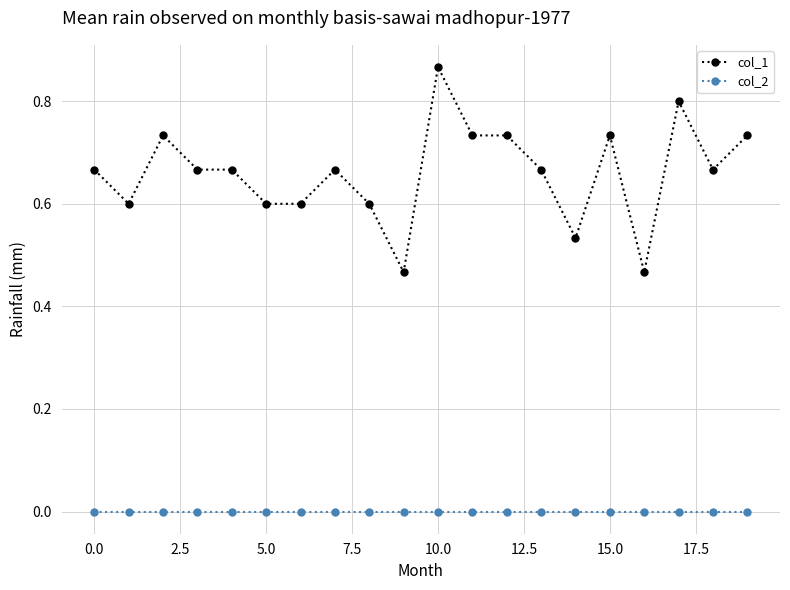

True or false: col_1 has more than 1 interior local peaks.

True